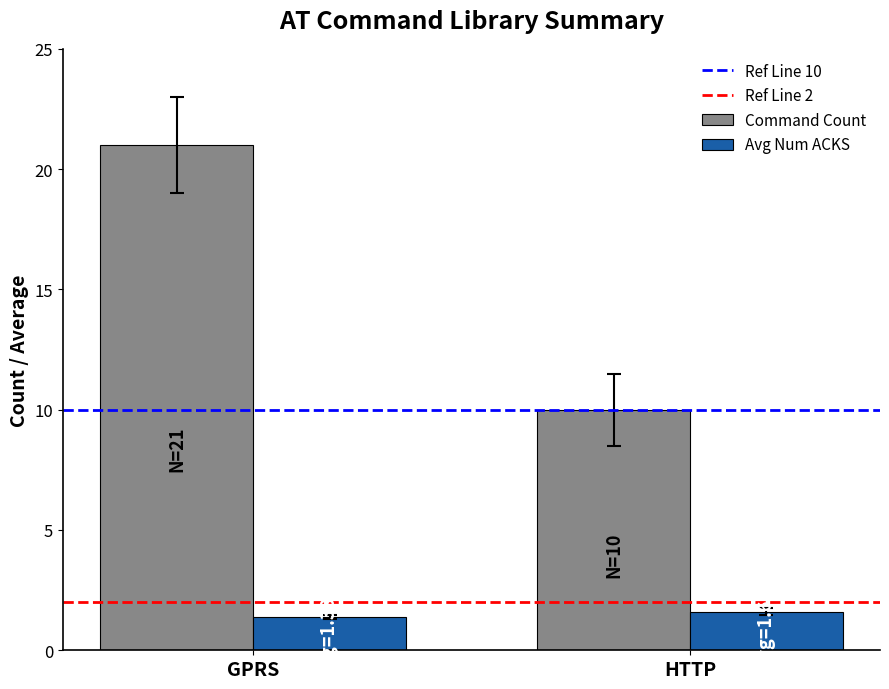

True or false: Avg Num ACKS has a value of 1.6 at HTTP.

True